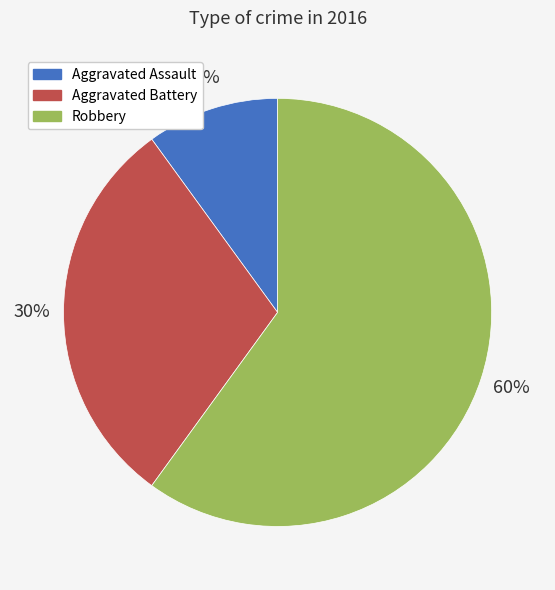

To the nearest percent, what portion does Aggravated Battery represent?

30%